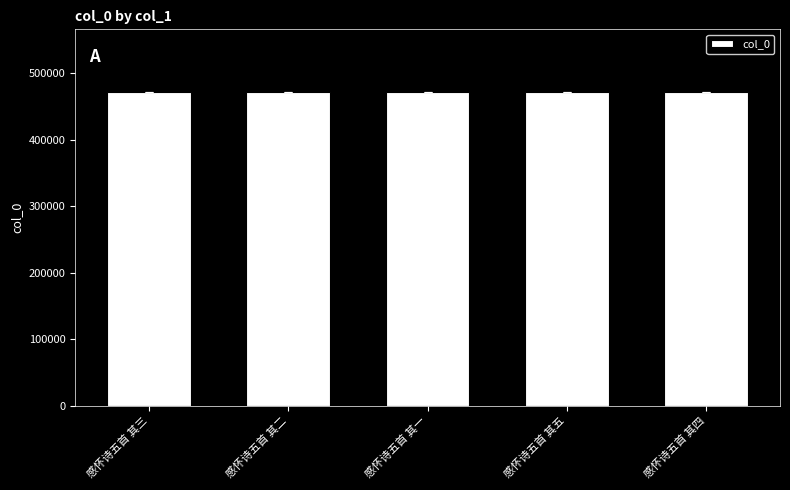

What is the minimum value shown in the chart?

471675